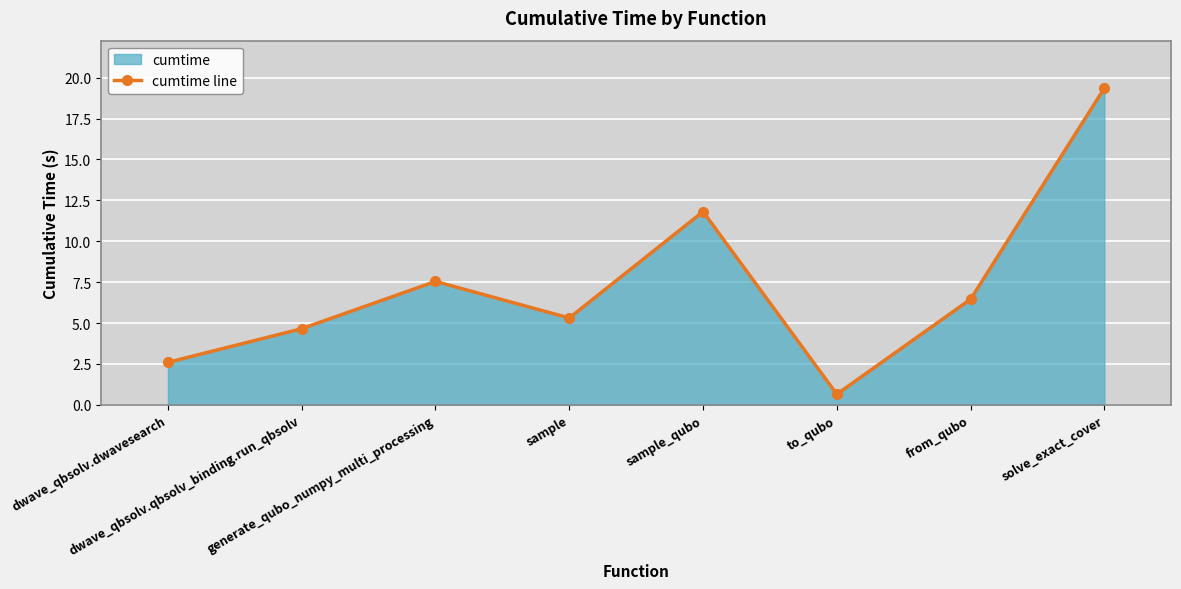

How many values exceed 6?

4